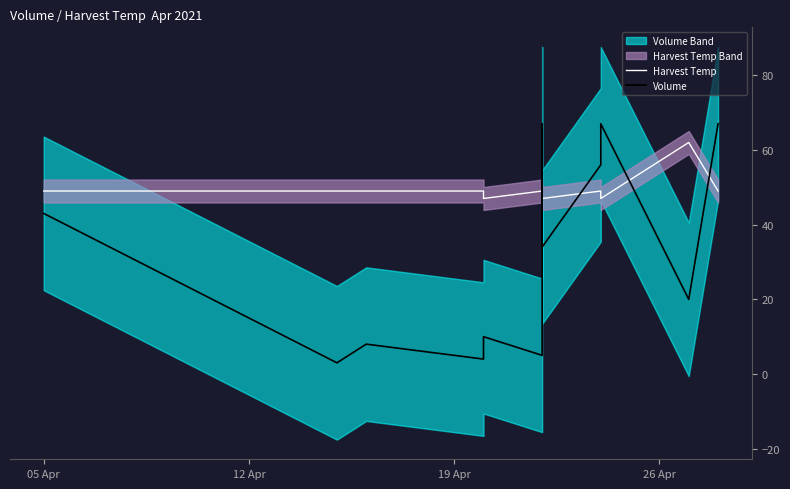

Rank the series by their average value, from lowest to highest.

Volume, Harvest Temp